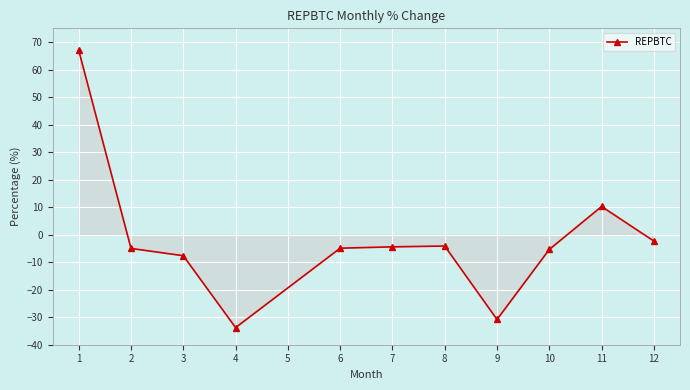

What is the value of the 5th point from the left?

-4.9